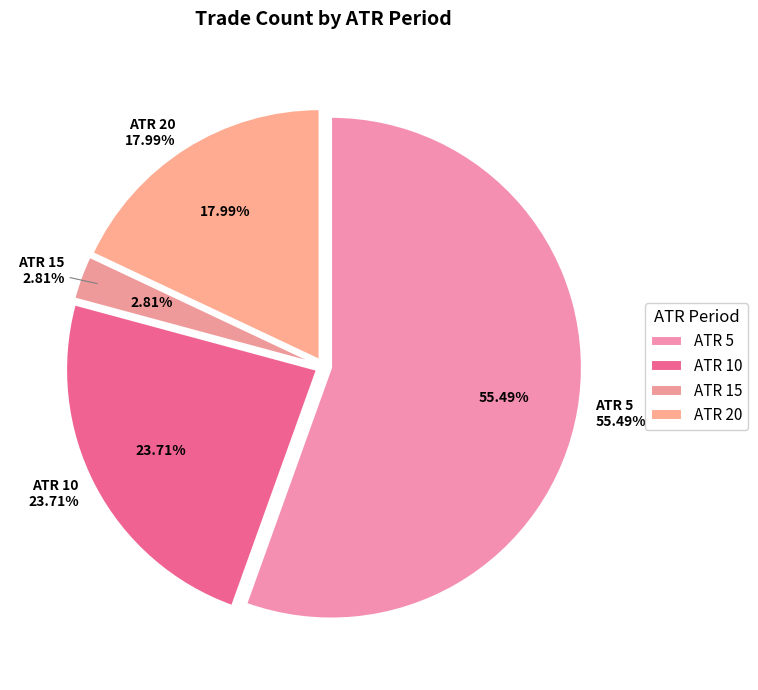

Is there a majority slice in this chart?

No